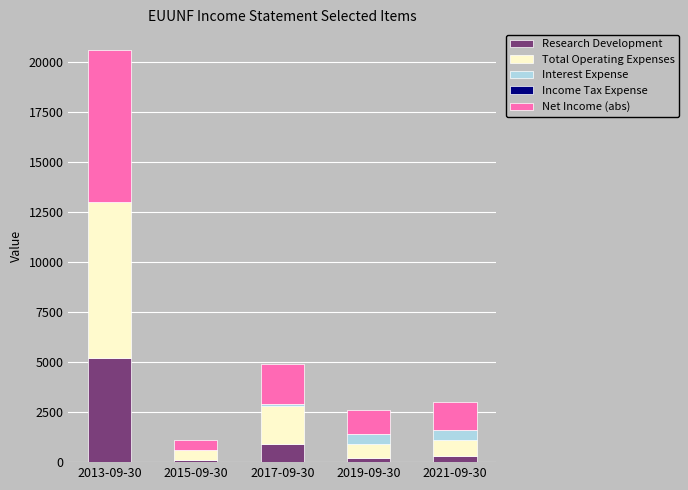

Is it true that Research Development equals 5200 at 2013-09-30?

True